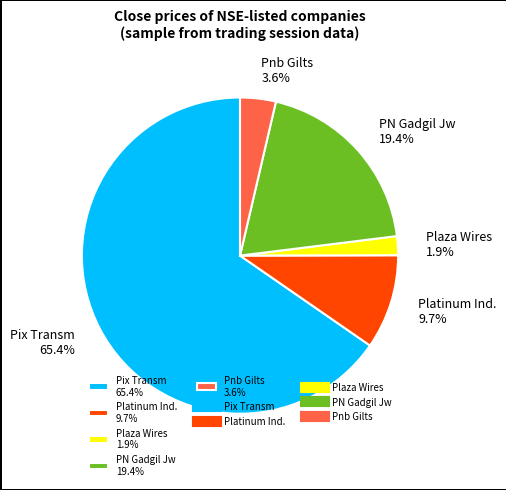

Between Pix Transm 65.4% and PN Gadgil Jw 19.4%, which is larger?

Pix Transm 65.4%